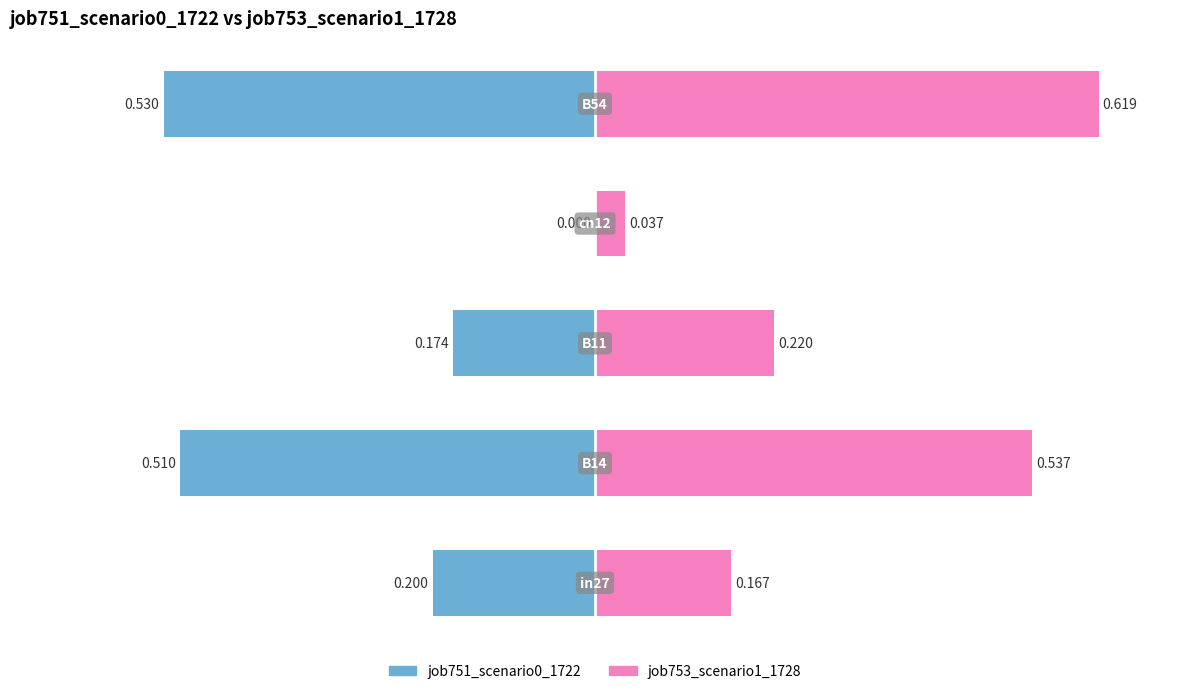

Which series has the largest total across all categories?

job753_scenario1_1728